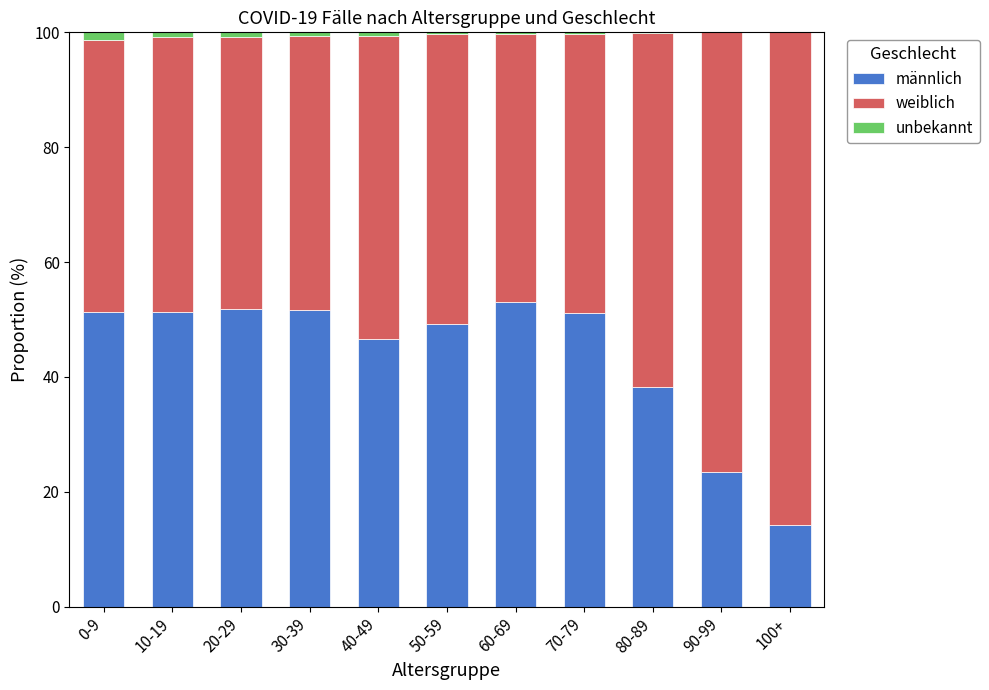

Where is männlich nearest to the value 33?

80-89